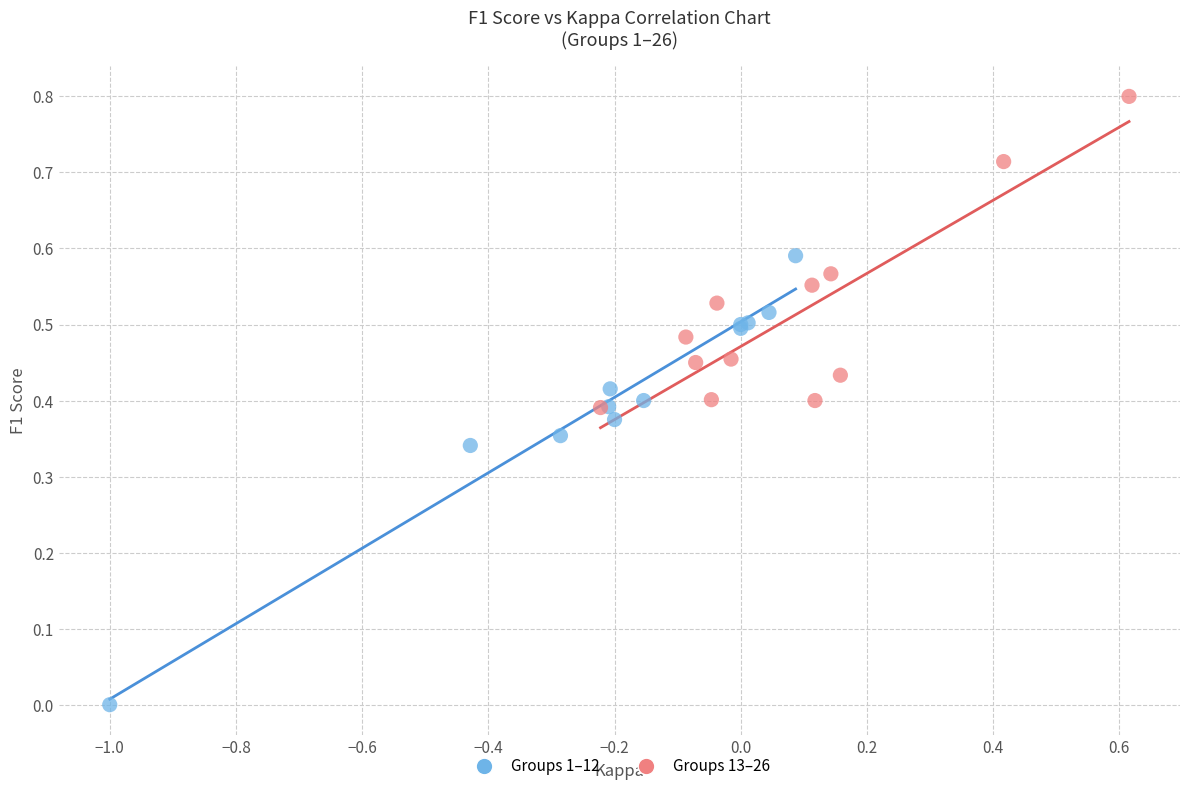

Which series contains the highest Y value?

Groups 13–26